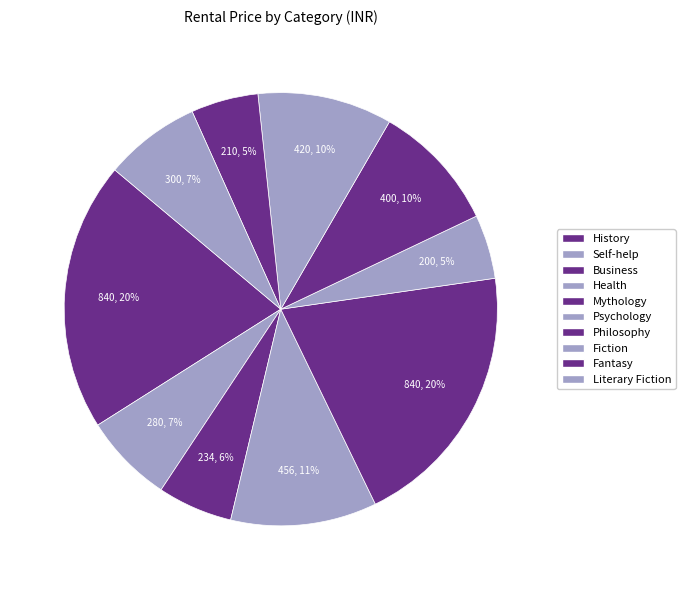

Does any single category account for the majority?

No